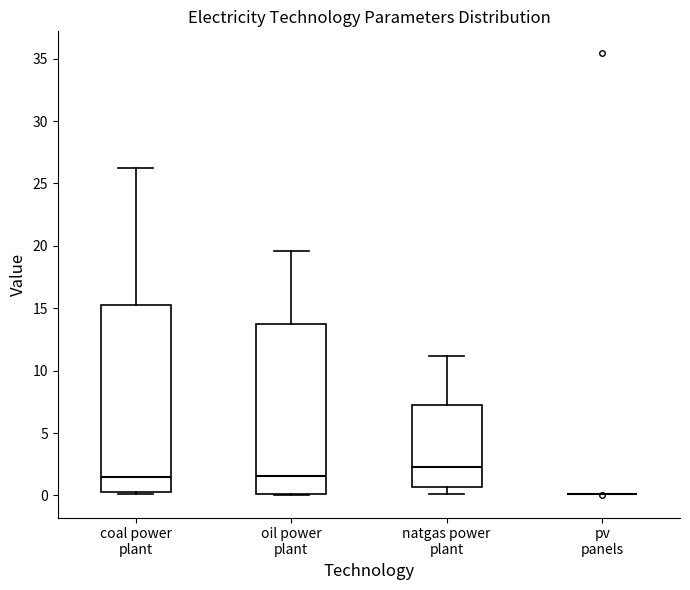

Reading left to right, read every box against the y-axis: the position of its median line, the range the box covers, and the ends of its whiskers. The values are not printed on the chart, so give them approximately, as read against the axis.

coal power plant: median 1.5, box 0.5 to 15.0, whiskers 0.0 to 26.0
oil power plant: median 1.5, box 0.0 to 13.5, whiskers 0.0 to 19.5
natgas power plant: median 2.5, box 0.5 to 7.5, whiskers 0.0 to 11.0
pv panels: box collapsed to a line at 0.0, whiskers 0.0 to 0.0